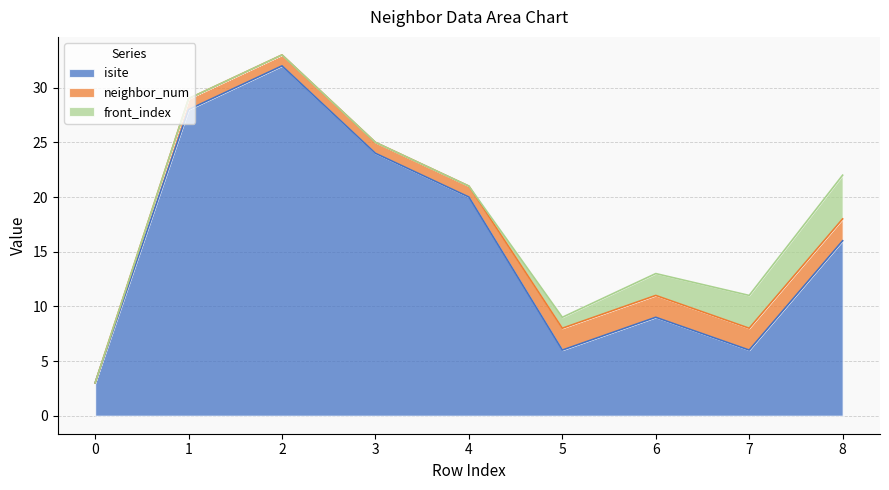

Reading right to left, extract all data points from this chart.

isite: 8=16	7=6	6=9	5=6	4=20	3=24	2=32	1=28	0=3
neighbor_num: 8=2	7=2	6=2	5=2	4=1	3=1	2=1	1=1	0=0
front_index: 8=4	7=3	6=2	5=1	4=0	3=0	2=0	1=0	0=0